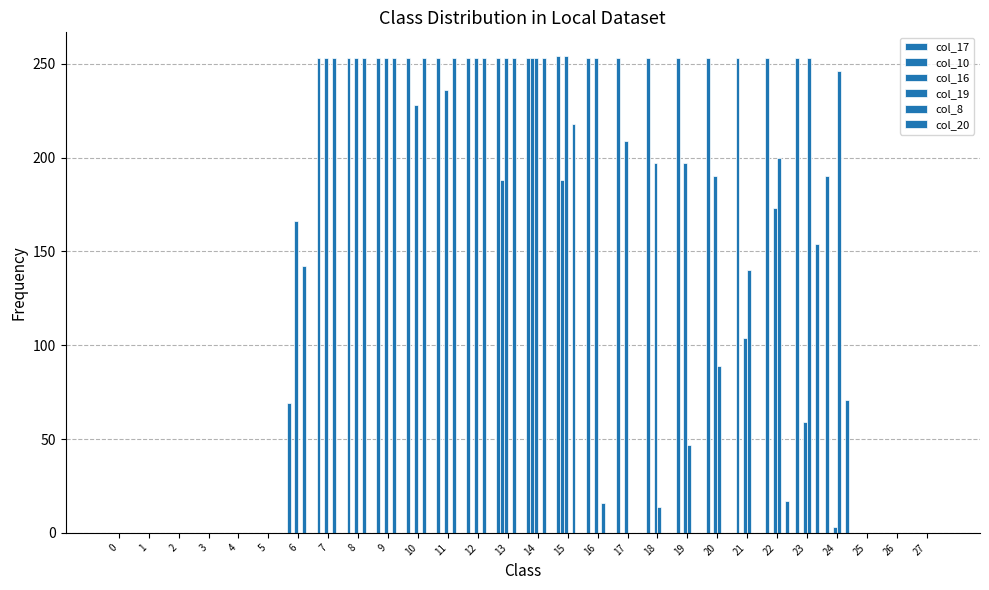

Are the bars horizontal?

No